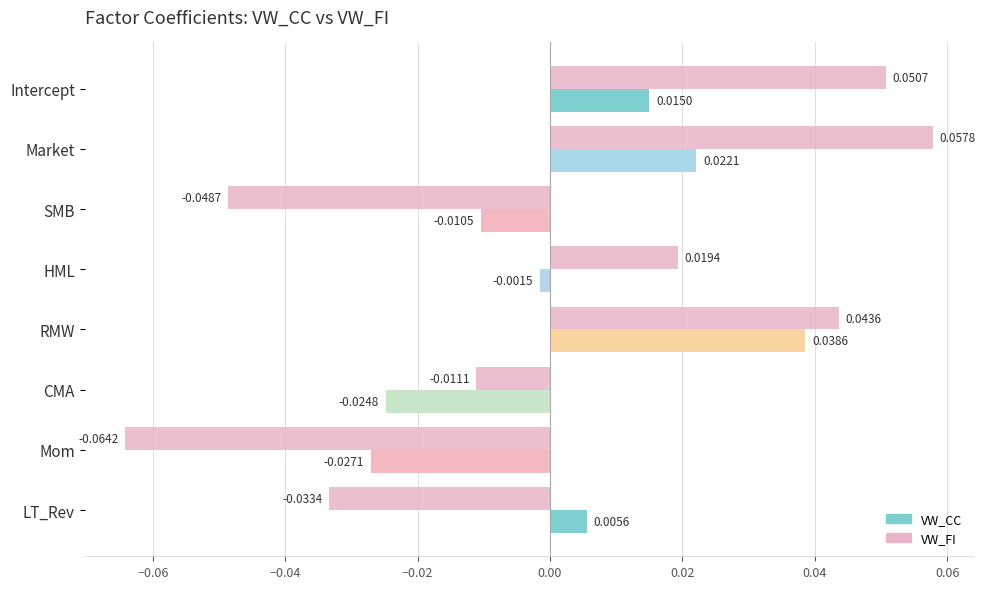

How many values in VW_CC are above zero?

4